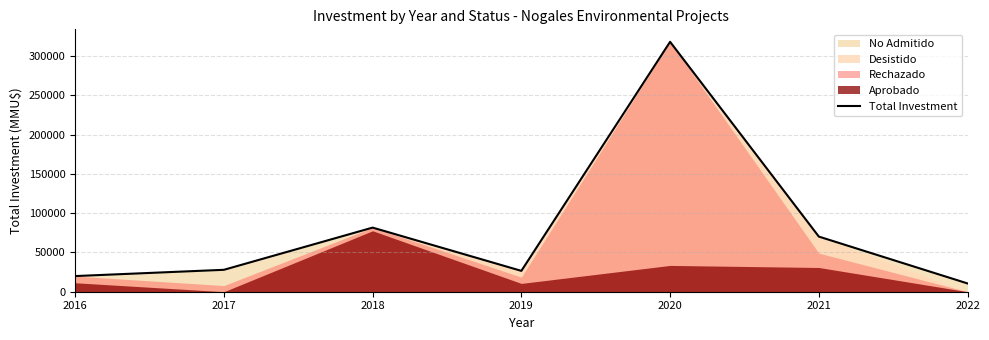

Reading left to right, list all the values displayed in this chart.

19937	27916	81680	26565	318365	70246	10545